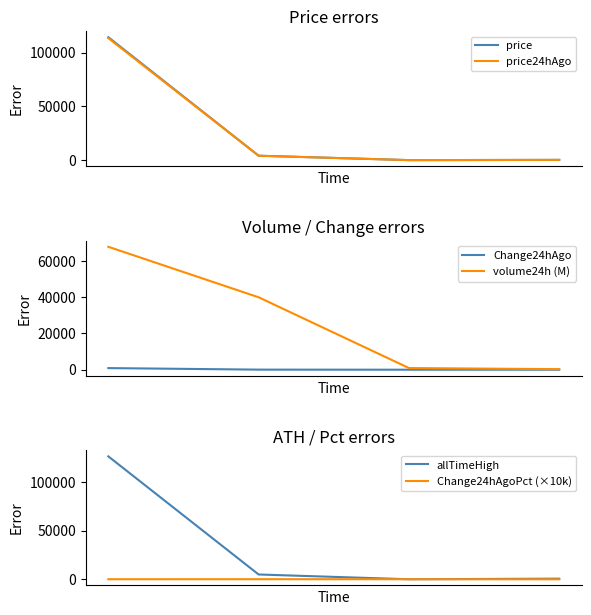

What is the maximum value for volume24h (M)?

67783.8